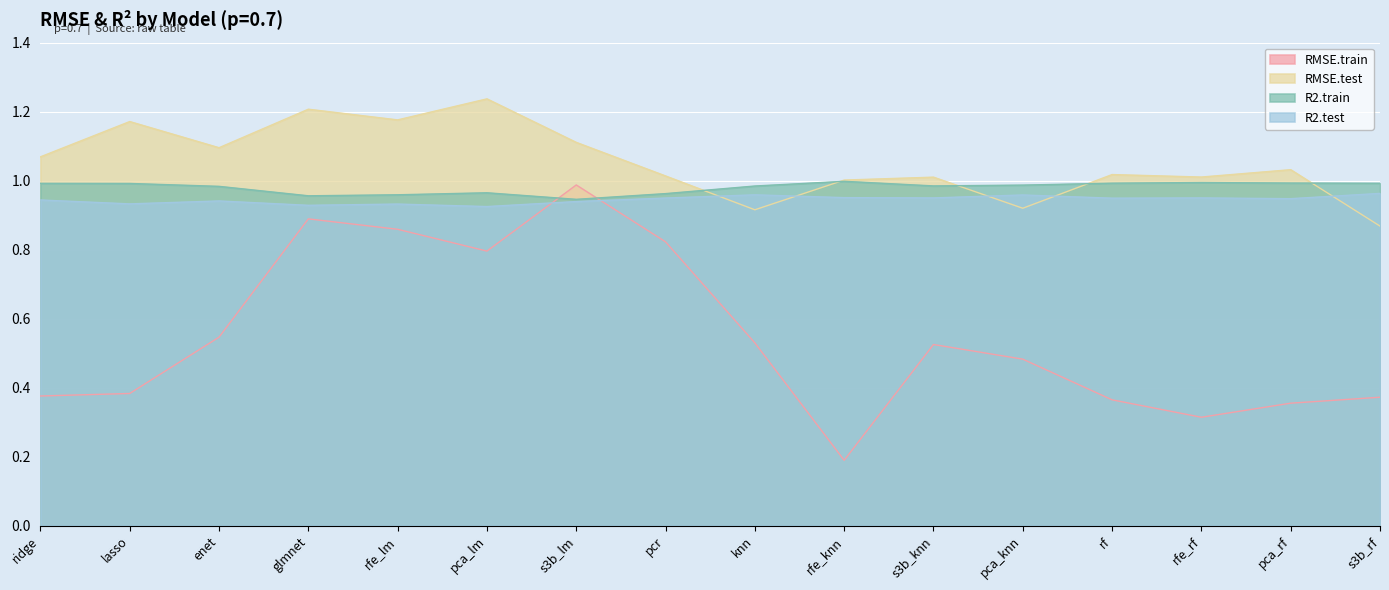

The R2.test series shows 0.4 at pca_rf. True or false?

False